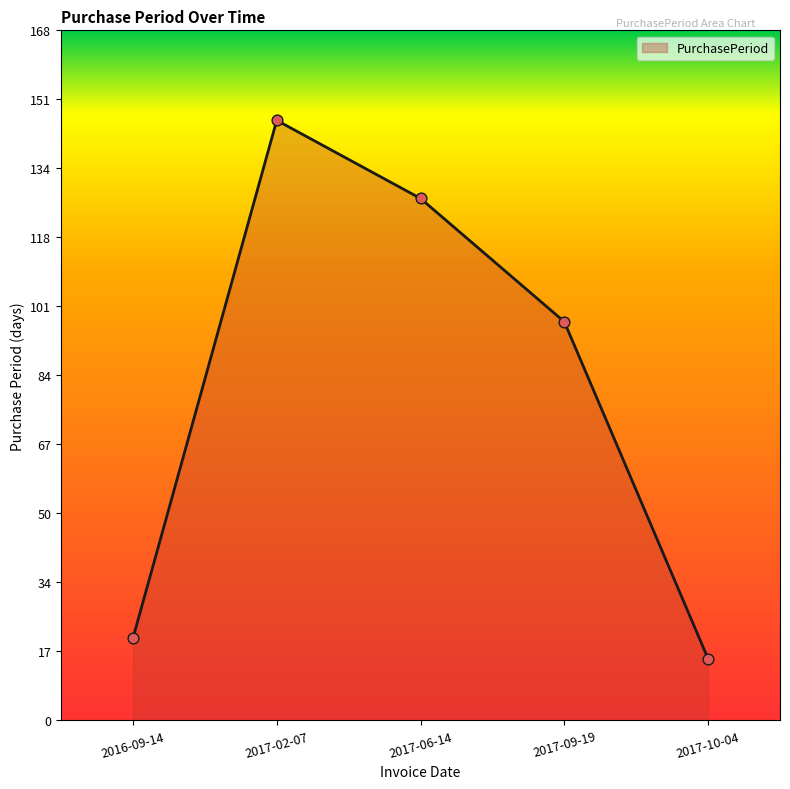

What is the change in value from 2017-02-07 to 2017-10-04?

-131